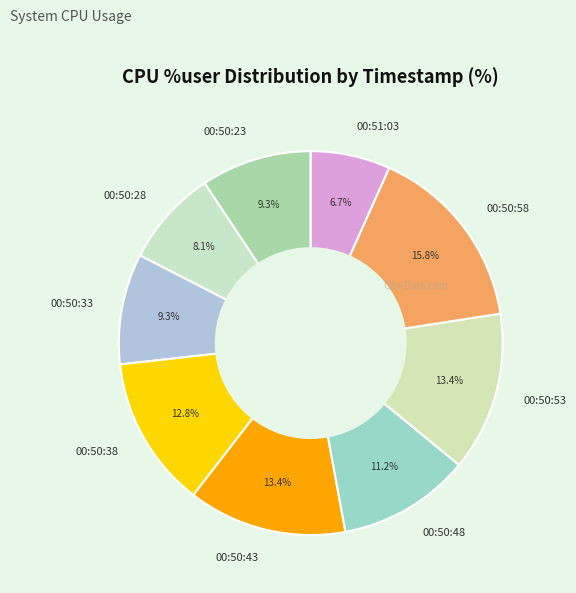

What is the smallest slice in the pie chart?

00:51:03